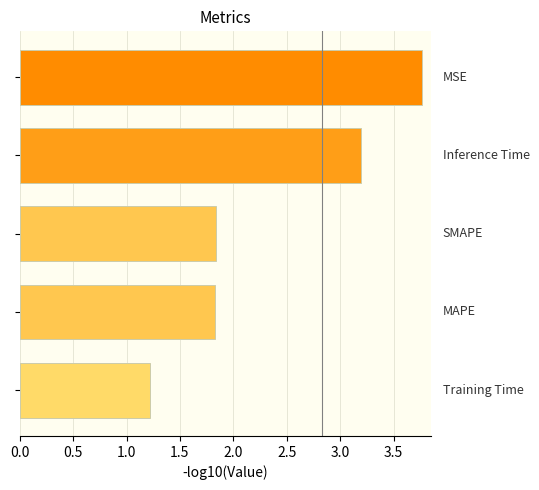

What is the value of the 5th bar from the top?

1.2